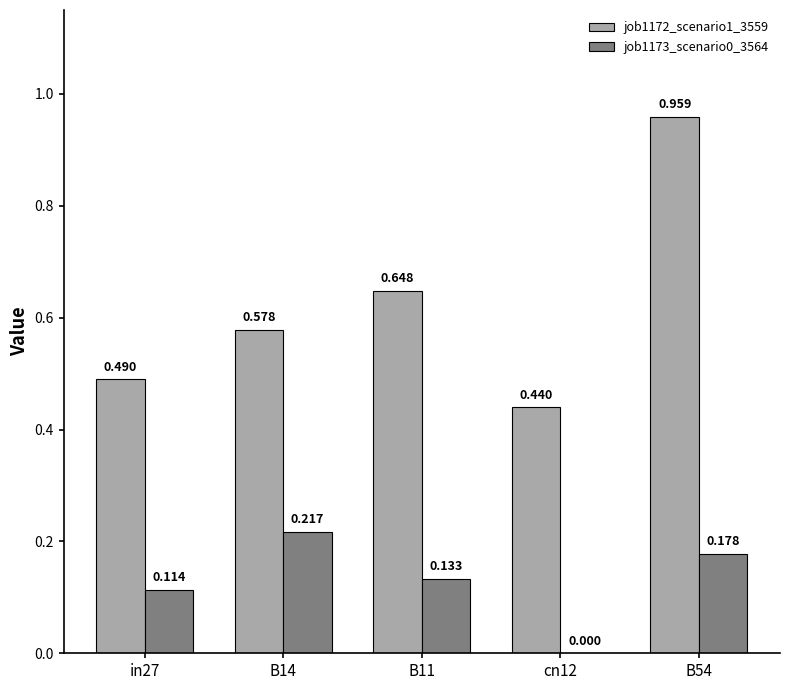

Is the value of job1173_scenario0_3564 at B14 greater than the value of job1172_scenario1_3559 at B54?

No